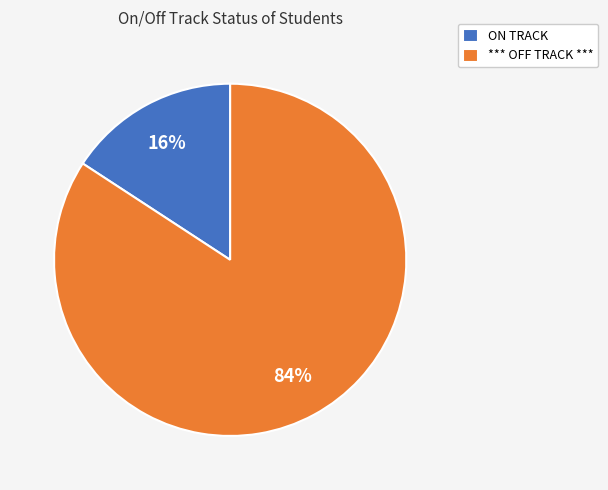

Count the number of slices in the pie.

2